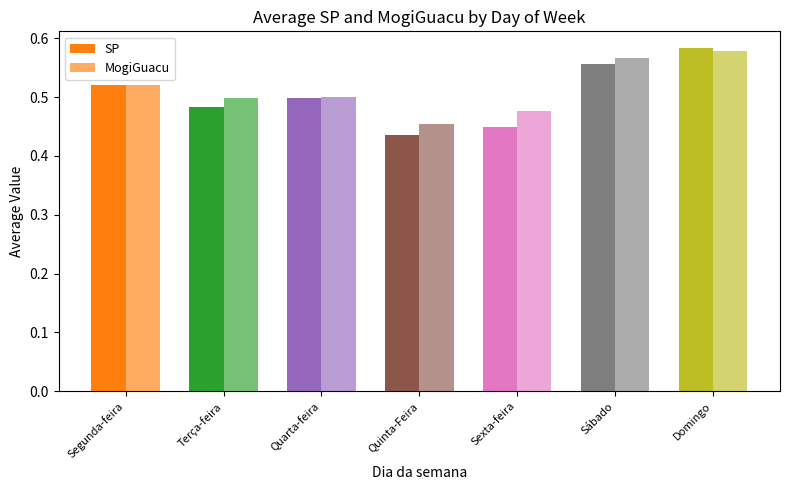

Does the chart contain stacked bars?

No